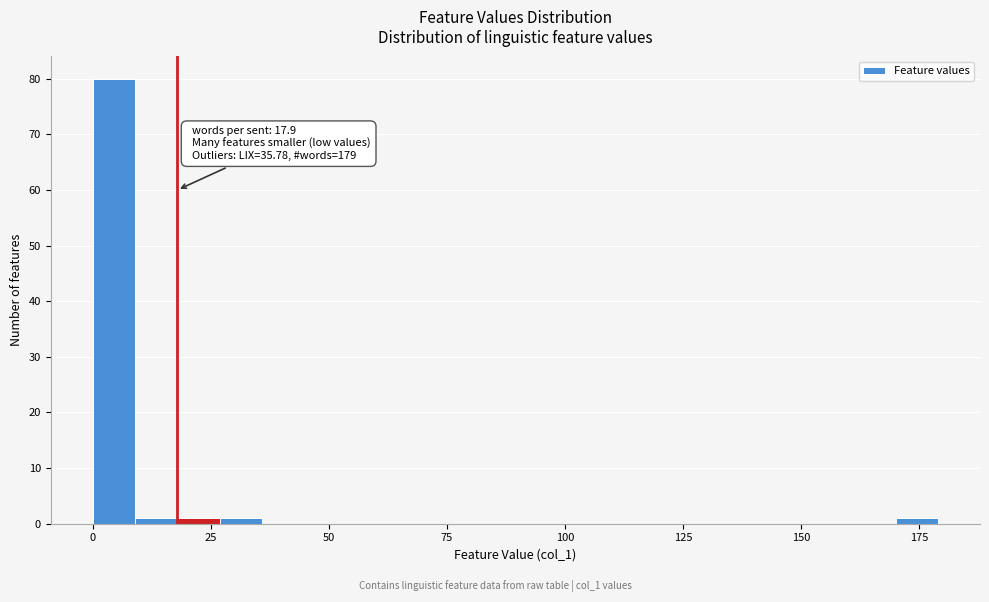

Around what value on the x-axis is the tallest bar? Give the approximate position of its centre, as read against the axis.

5